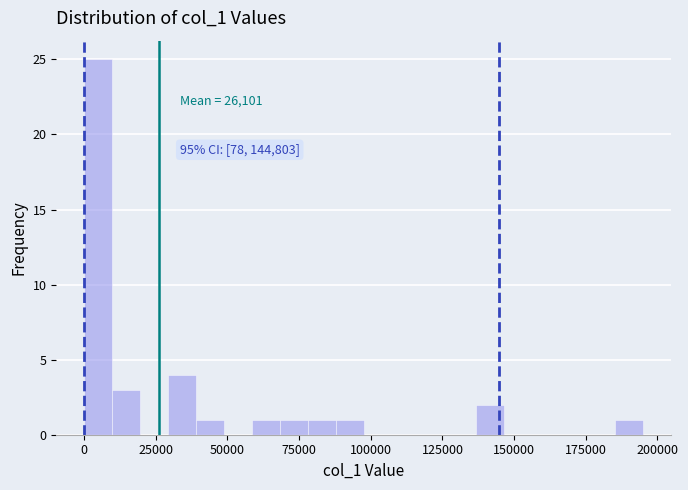

Around what value on the x-axis is the tallest bar? Give the approximate position of its centre, as read against the axis.

5000